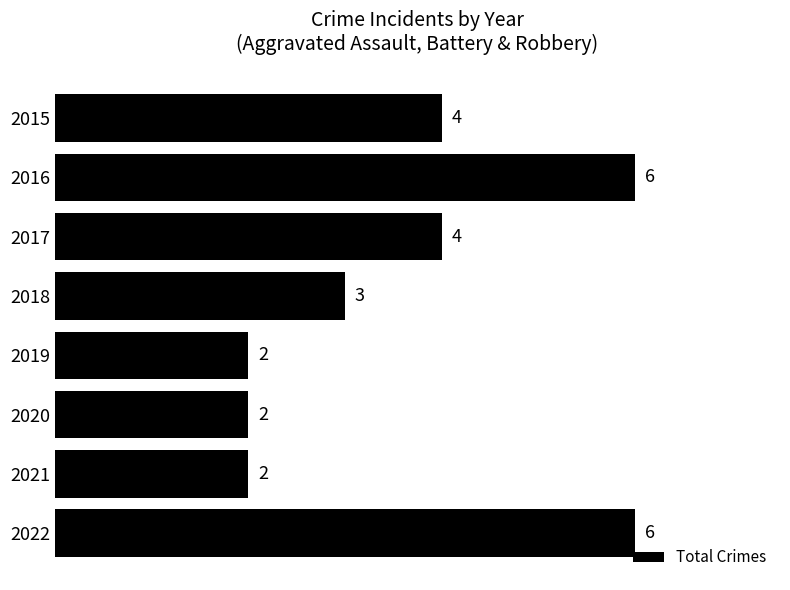

What is the difference between the maximum and minimum values?

4